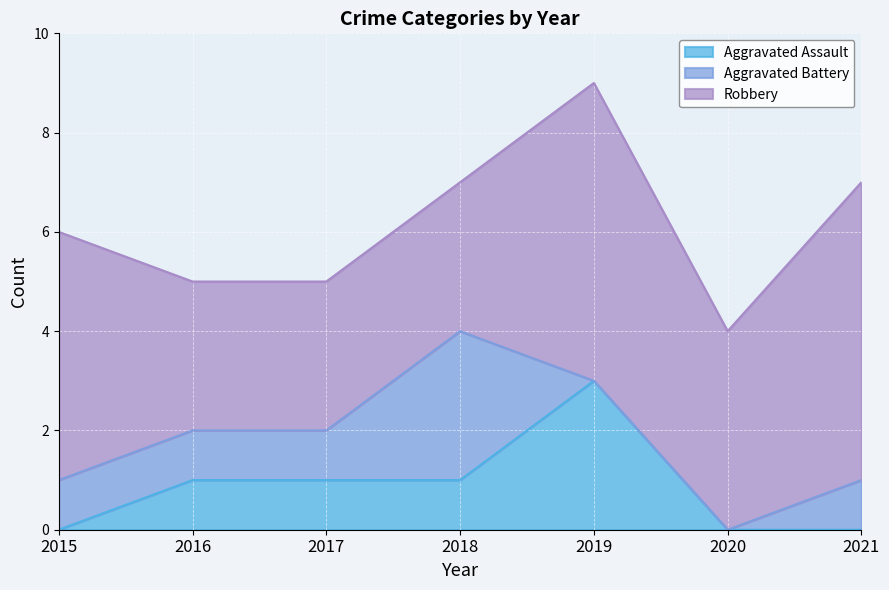

What is the difference between the Aggravated Battery values at 2021 and 2018?

2